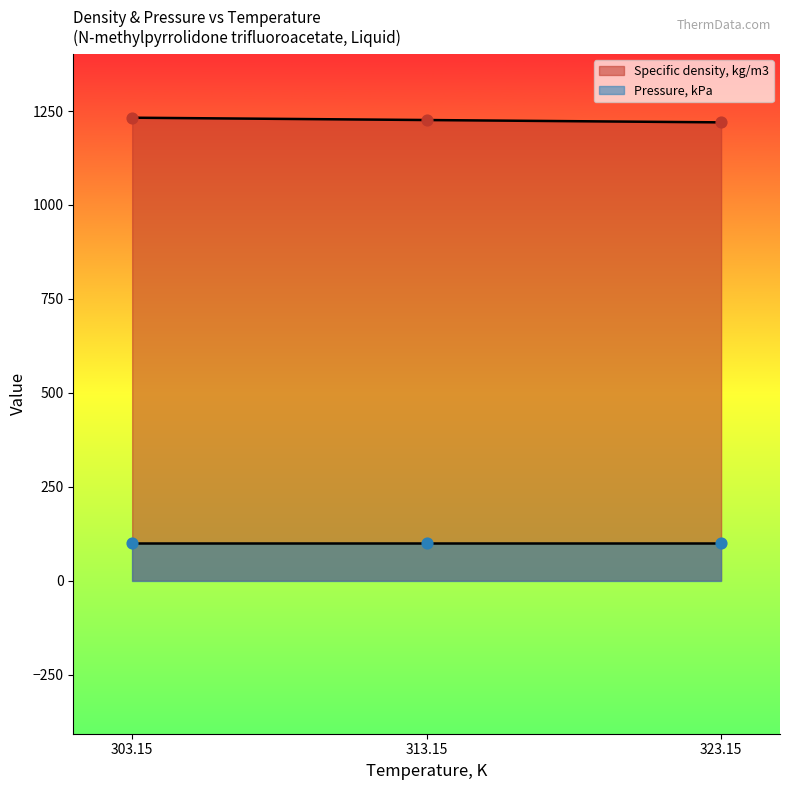

Between 323.15 and 313.15, which is larger?

313.15